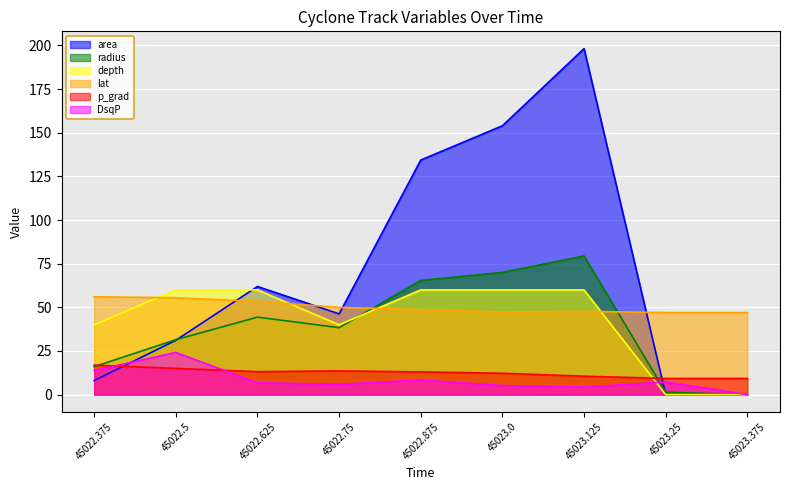

Which has a higher value, 45022.5 or 45022.625?

45022.625